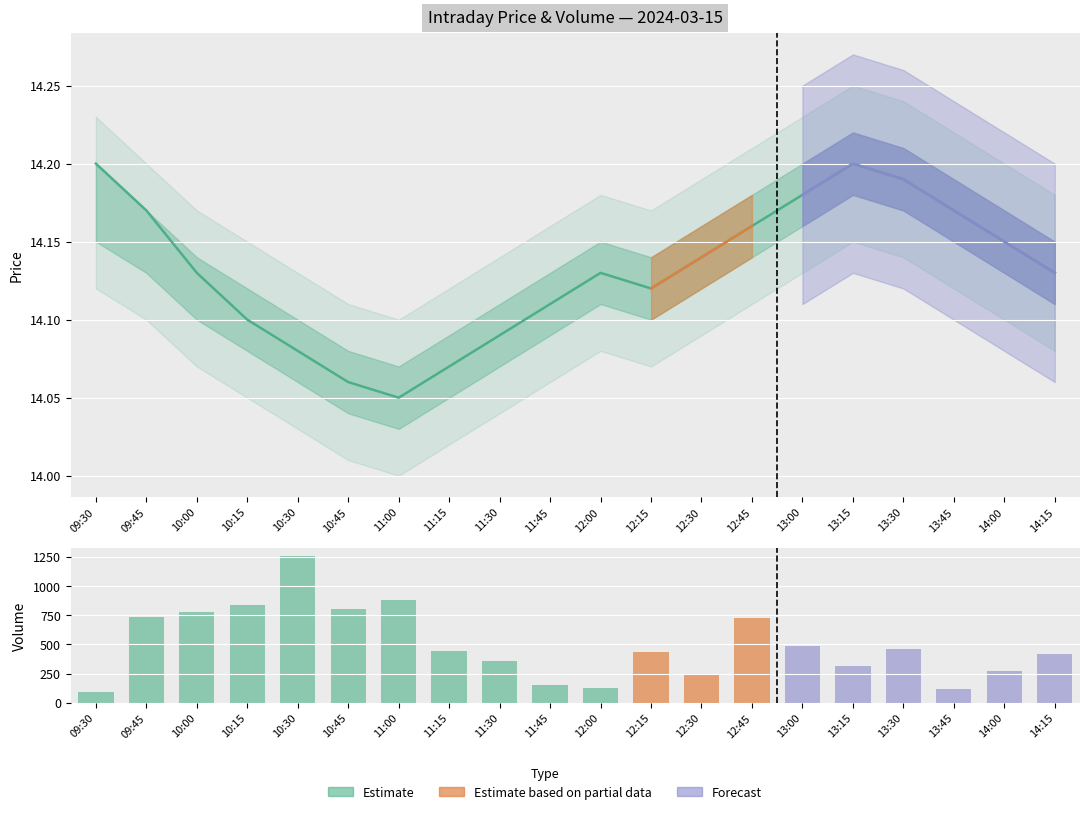

What is the difference between the low values at 11:30 and 13:45?

0.1